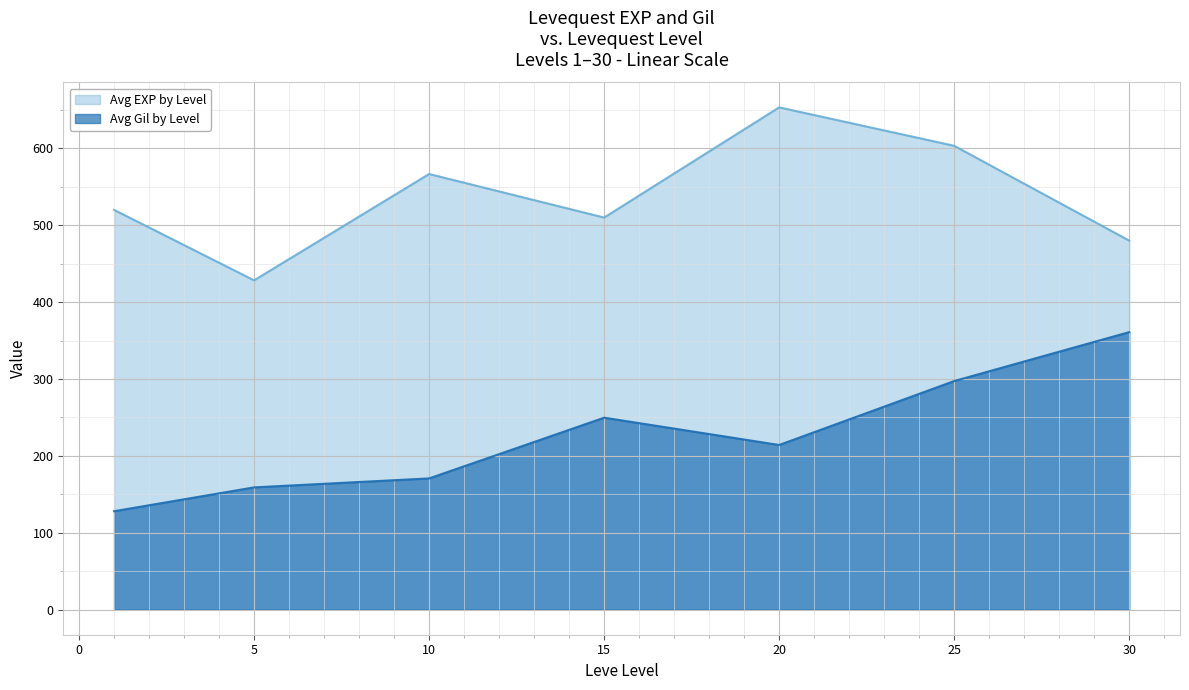

Which category has the highest value across all series?

20